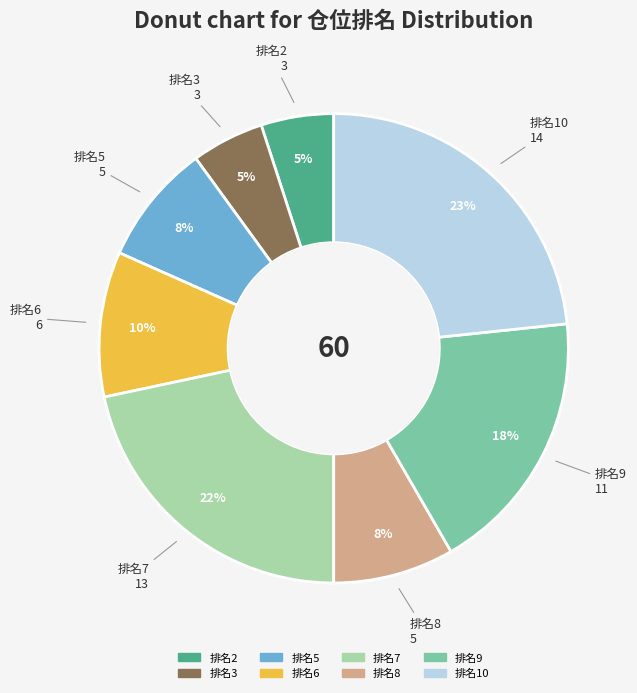

Count the number of slices in the pie.

8